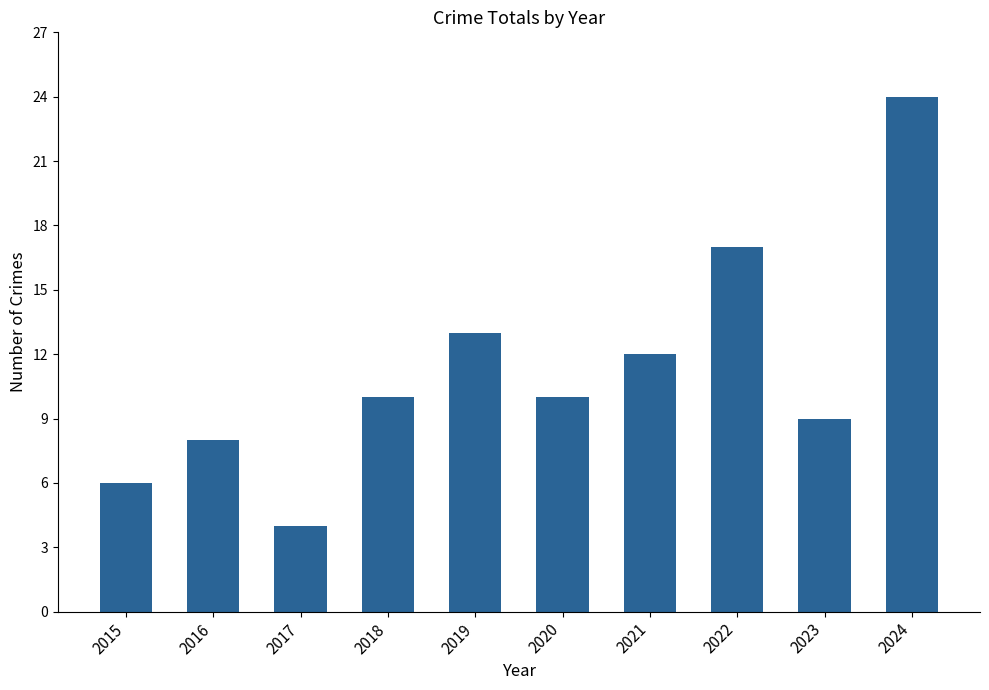

At which category does the chart reach its minimum across all series?

2017